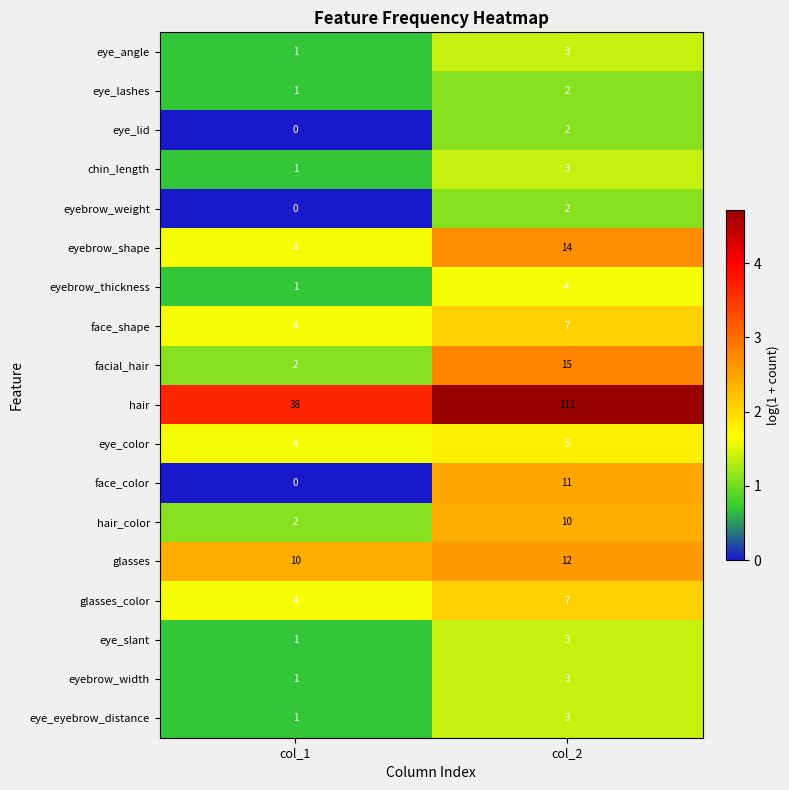

What is the approximate value of eye_eyebrow_distance at col_2?

3